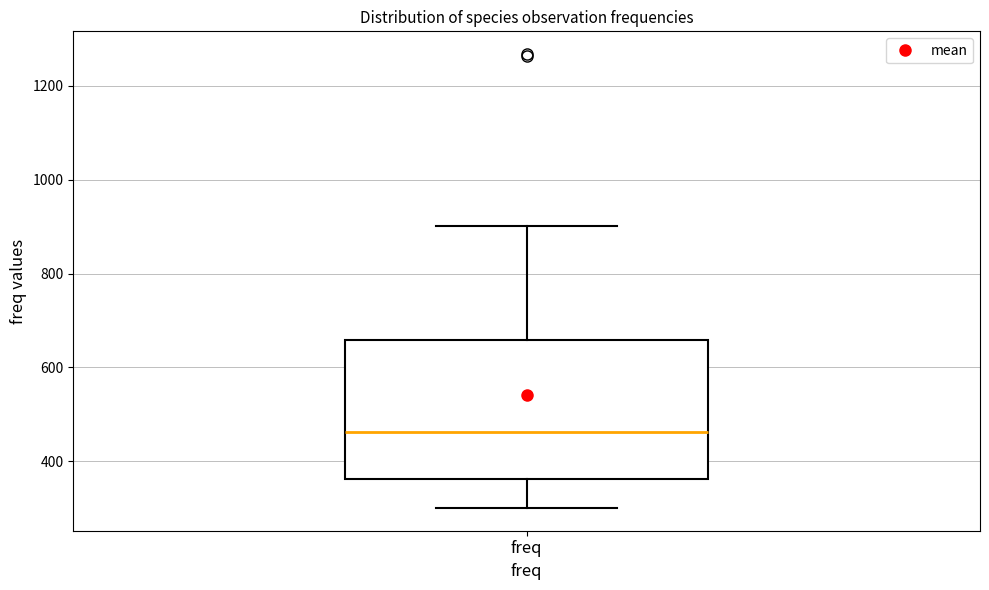

Where is the lower edge of the box for freq on the y-axis? The values are not printed on the chart, so give them approximately, as read against the axis.

360